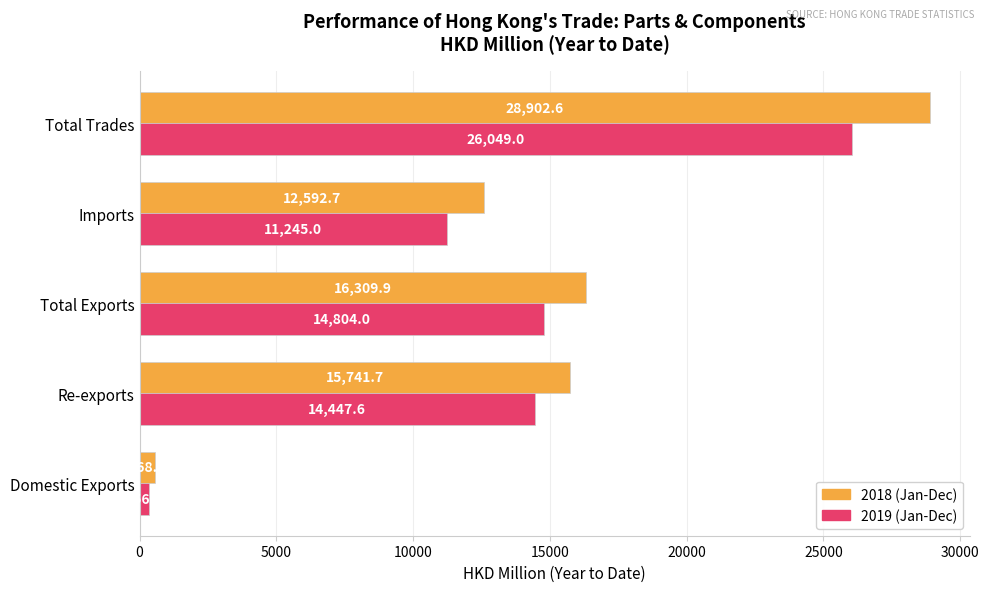

What is the spread (max minus min) of values at Total Trades?

2853.6